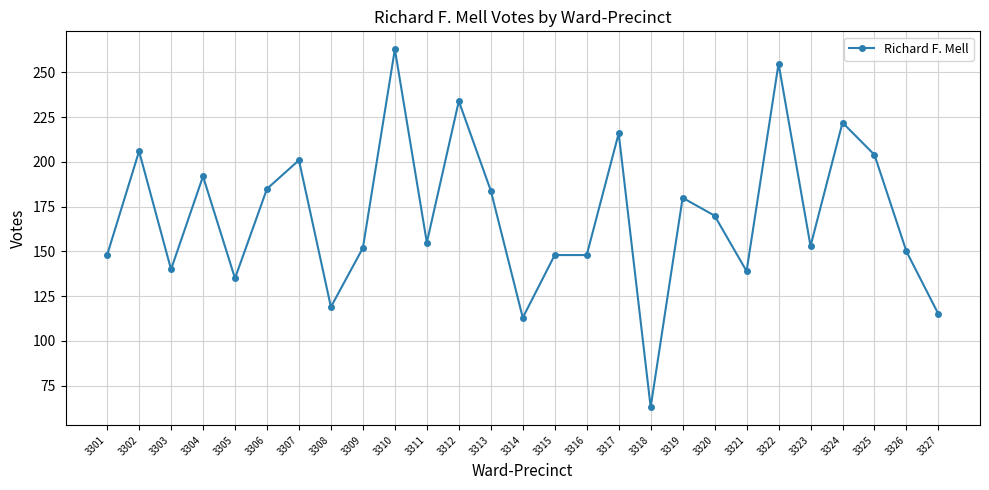

Which category has the highest value across all series?

3310